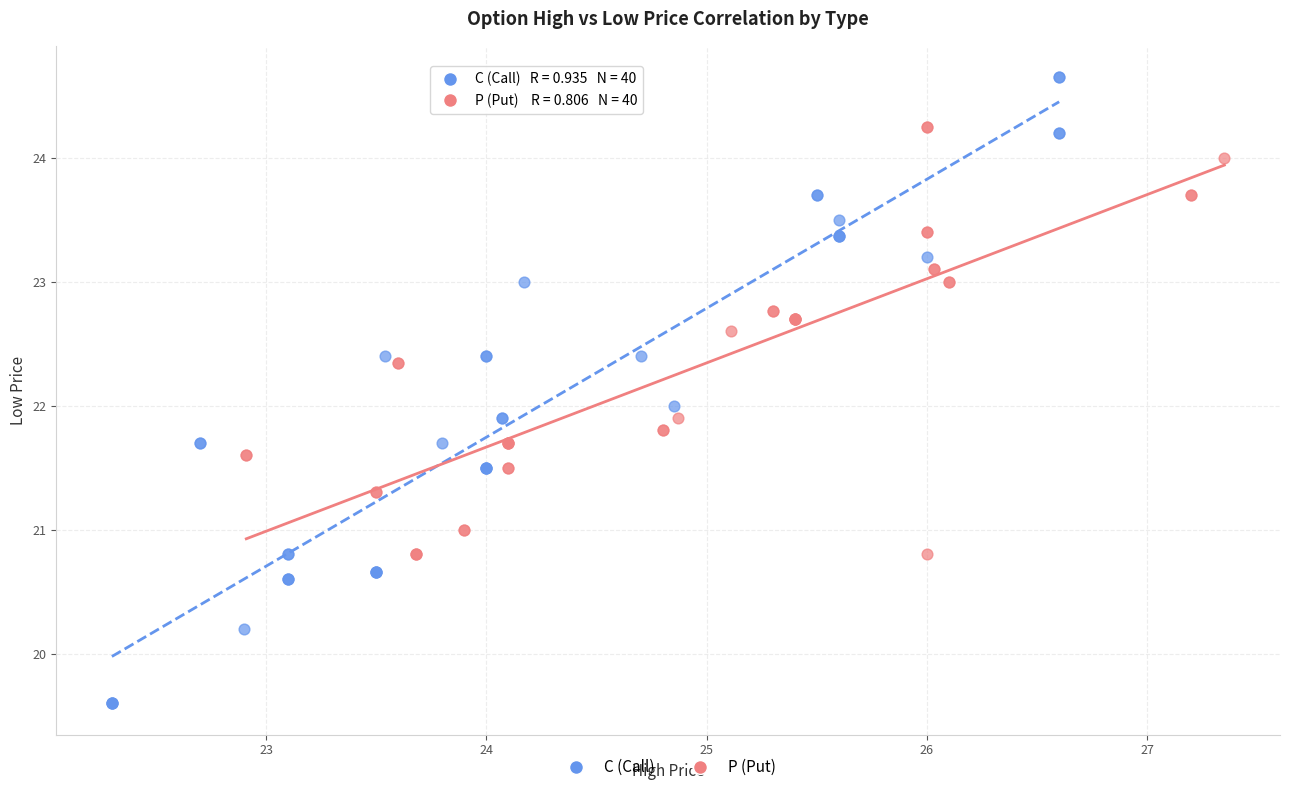

Which series contains the lowest Y value?

C (Call)